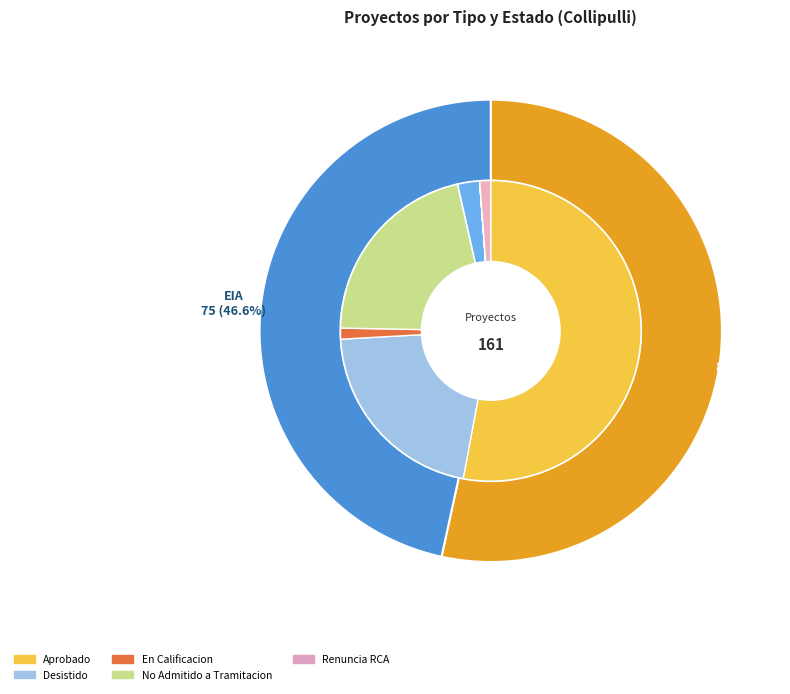

What percentage is the DIA slice, to the nearest percent?

53%